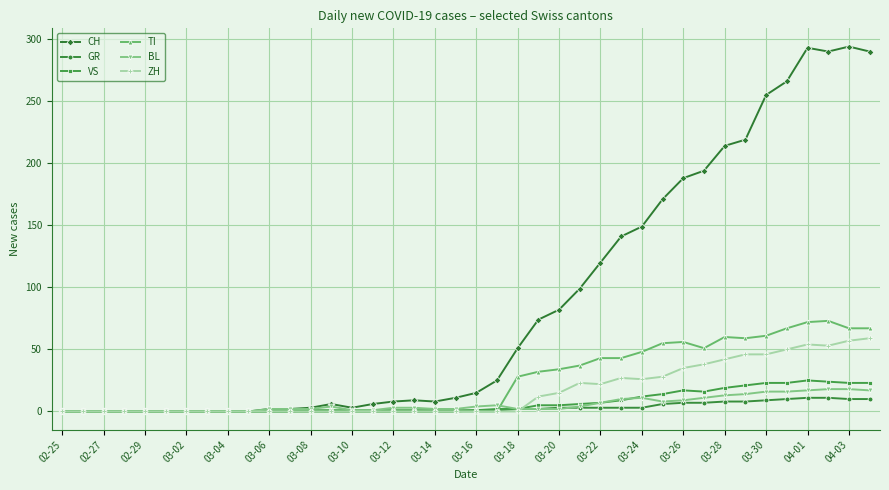

What is the difference between the second highest and minimum values in the CH series?

293